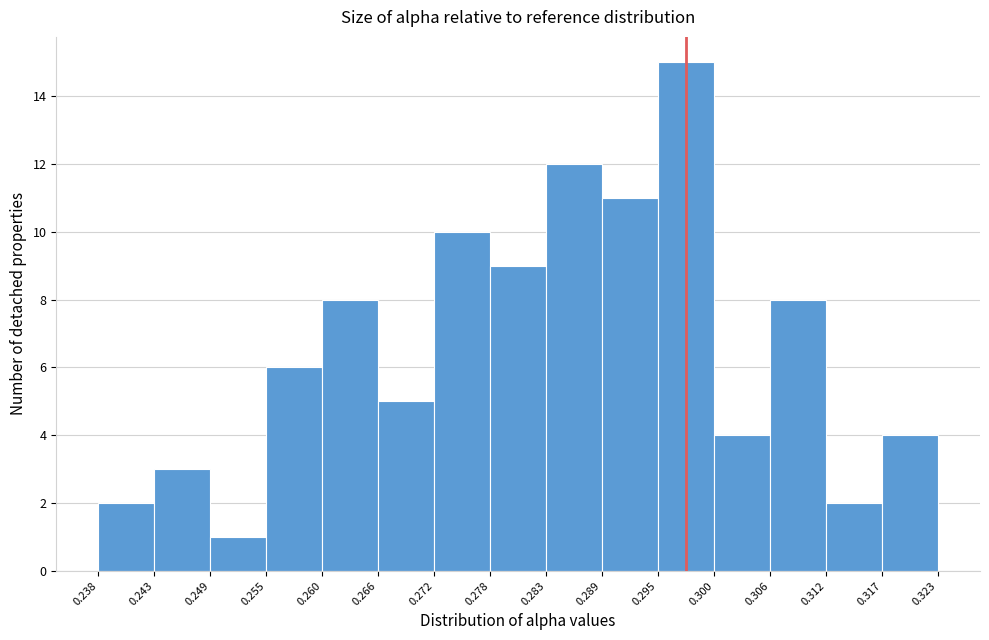

Over which range of the x-axis is the bar tallest?

0.295 to 0.300